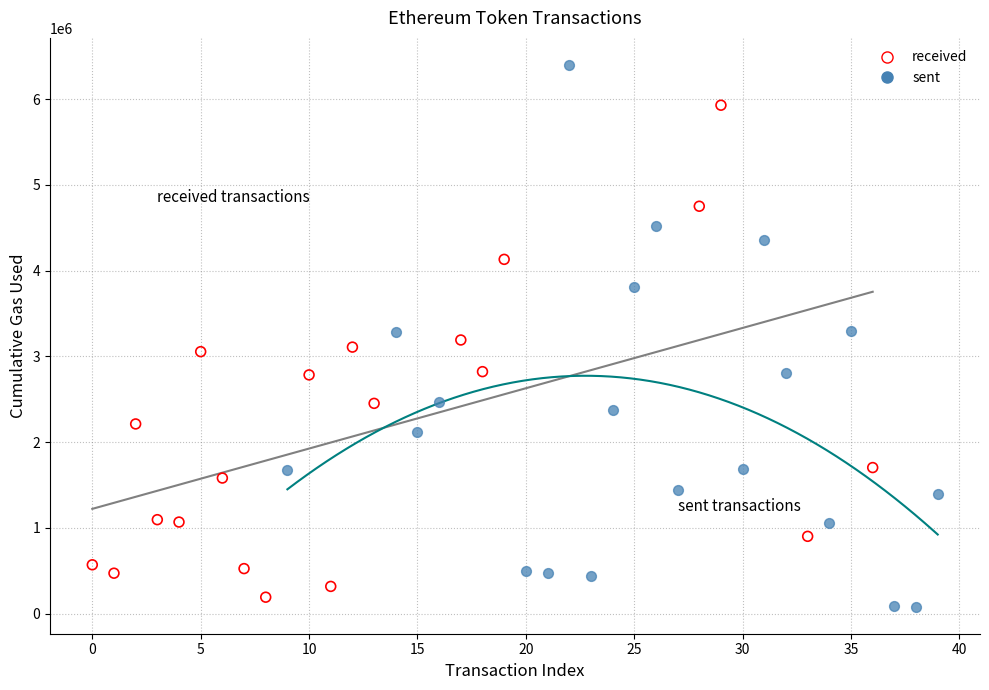

Which series contains the lowest Y value?

sent